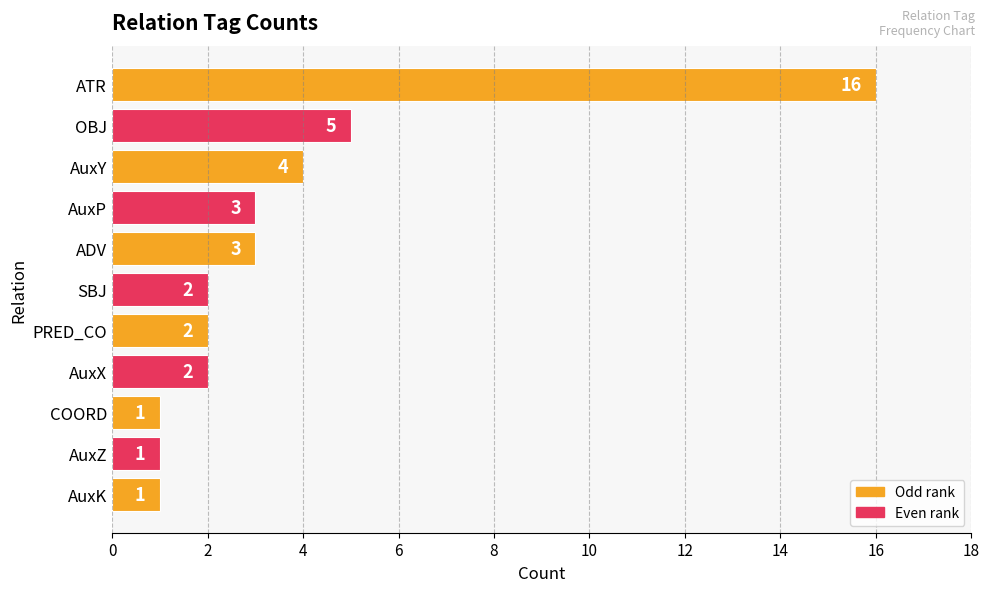

What is the value of the 5th bar from the top?

3